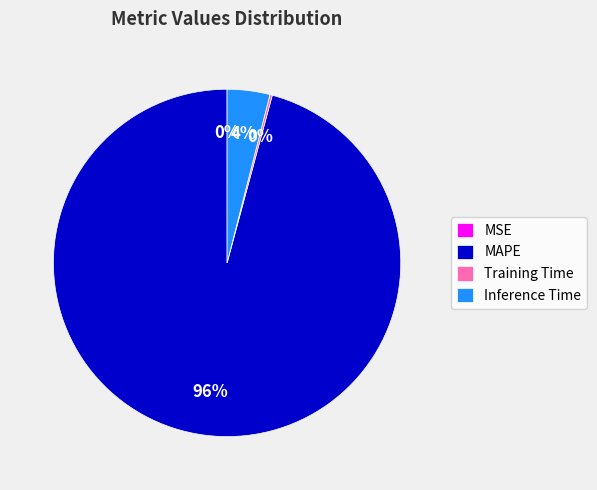

Which category has the biggest portion of the pie?

MAPE